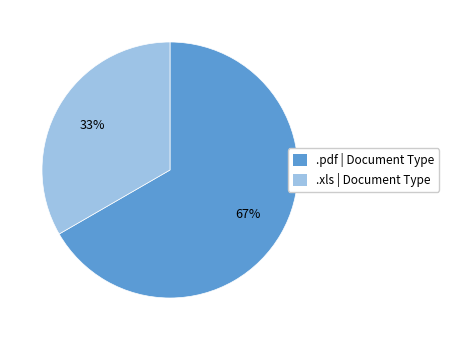

How many slices are in this pie chart?

2